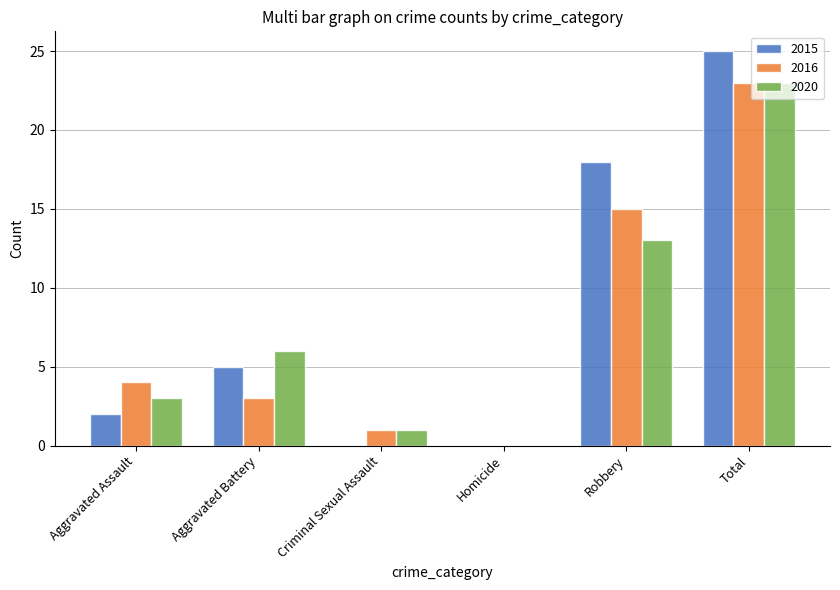

Count the number of data series in this chart.

3